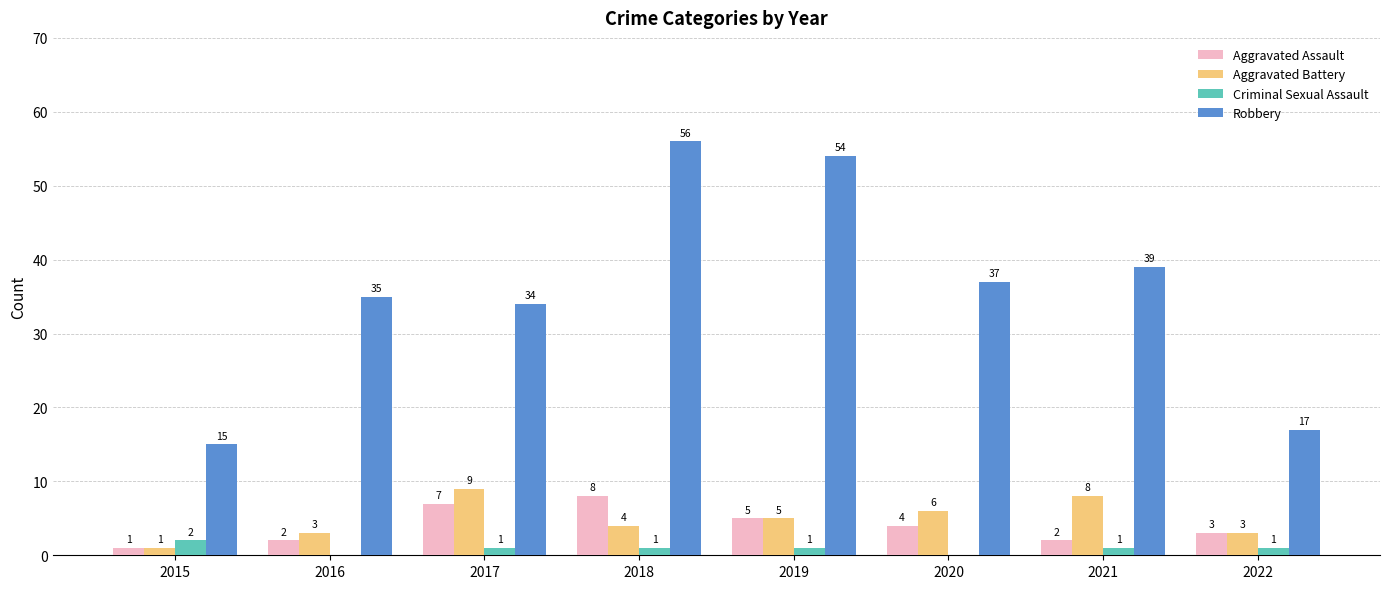

Are the bars grouped side by side (vs. stacked)?

Yes